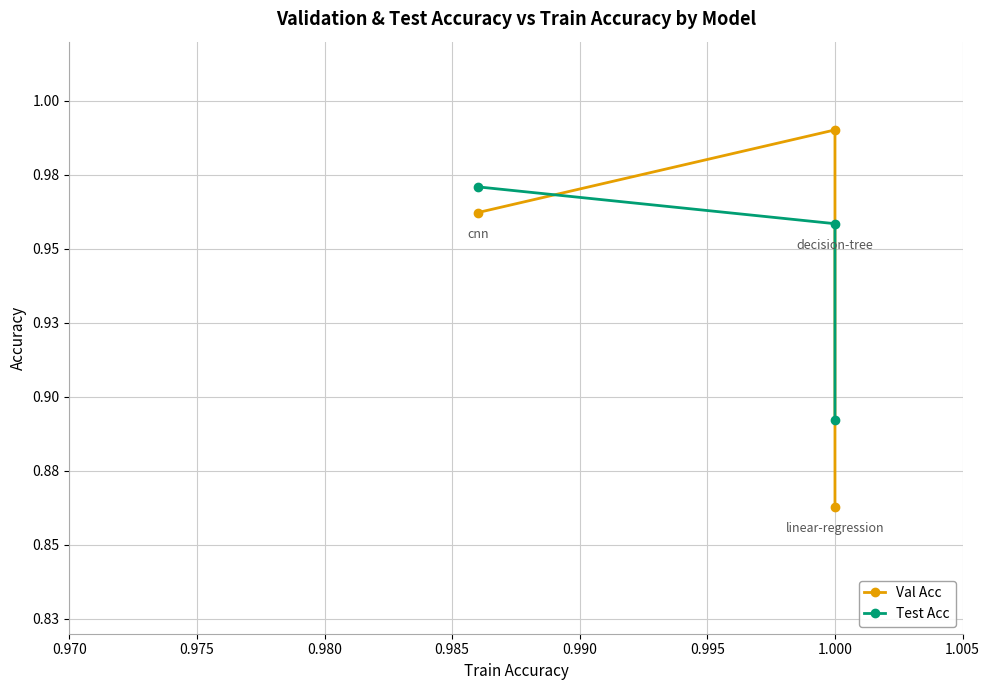

Between 0.975 and 0.980, which is larger?

0.975